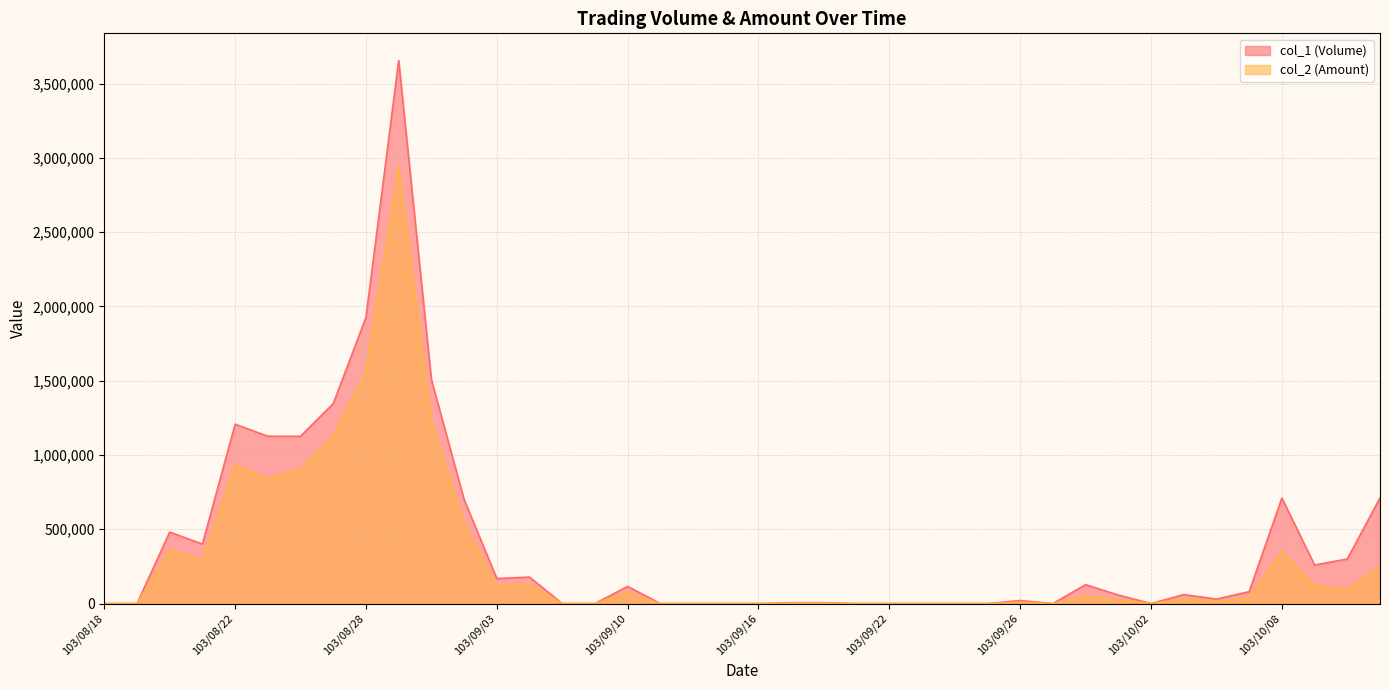

At which category does col_2 (Amount) reach its first local valley?

103/08/21